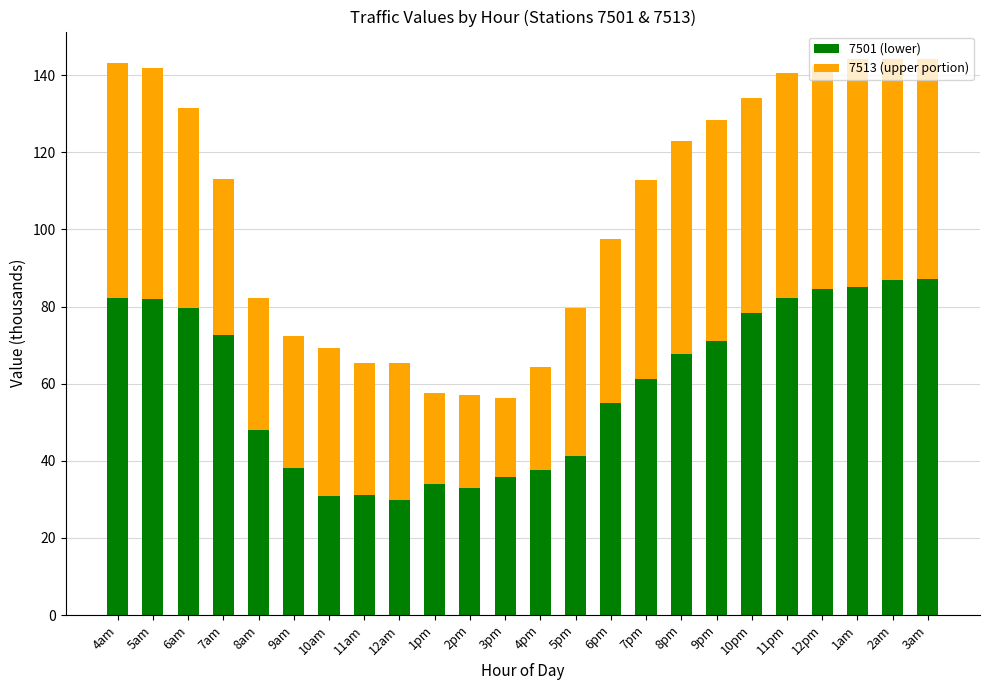

True or false: 7501 (lower) has a value of 35.9 at 3pm.

True